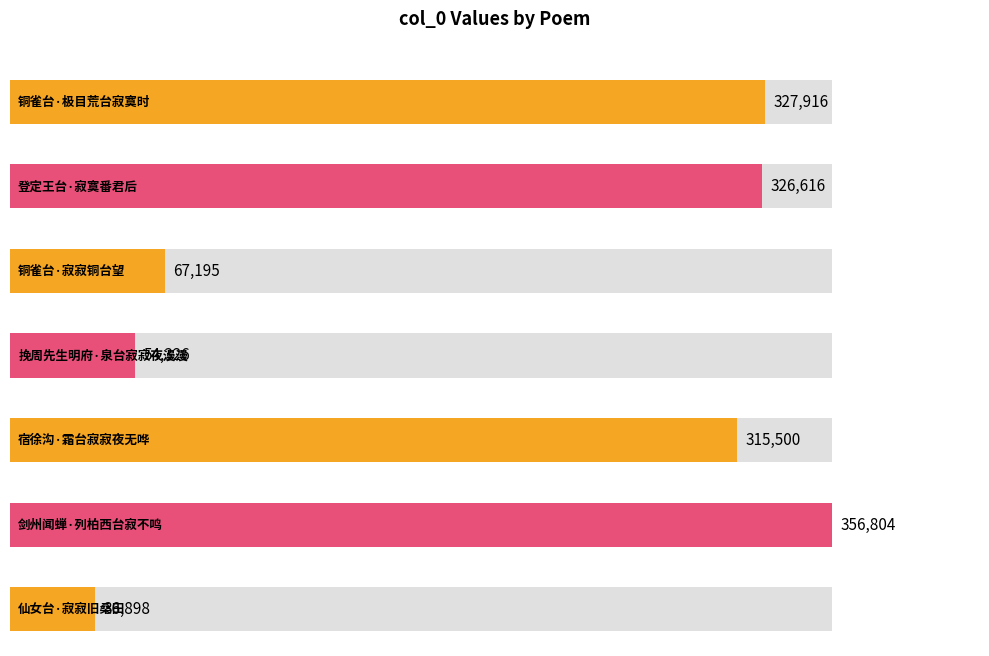

What is the label of the 6th bar from the right?

登定王台·寂寞番君后